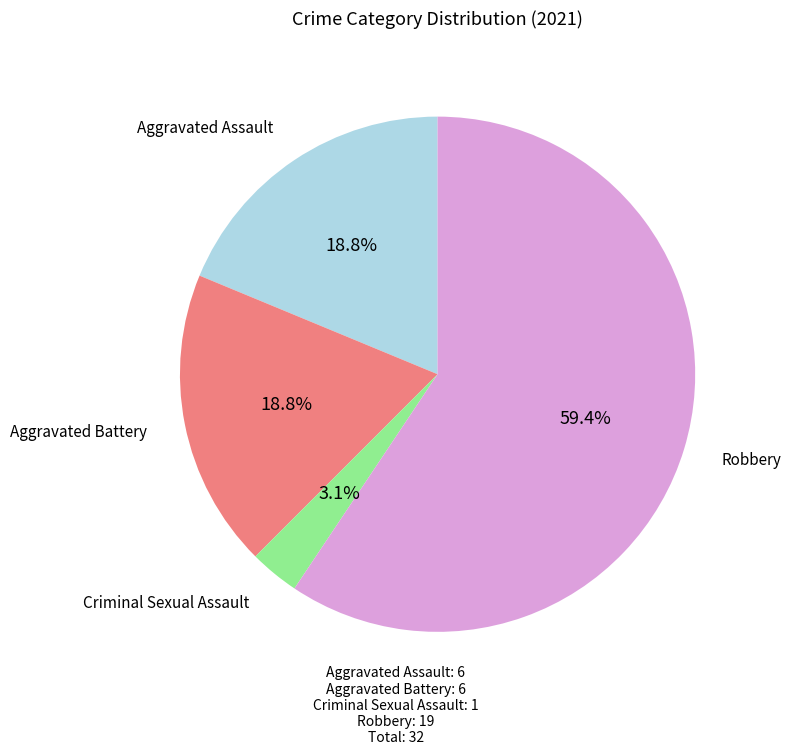

How many slices are in this pie chart?

4